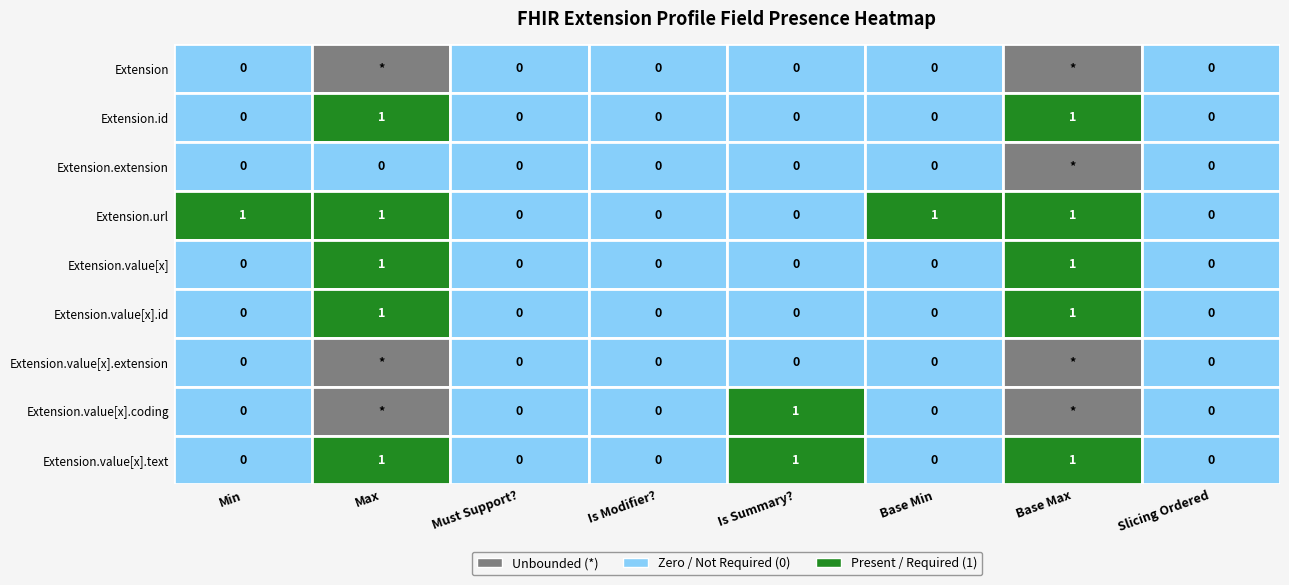

What is the difference between the maximum and minimum values in the Extension.url series?

1